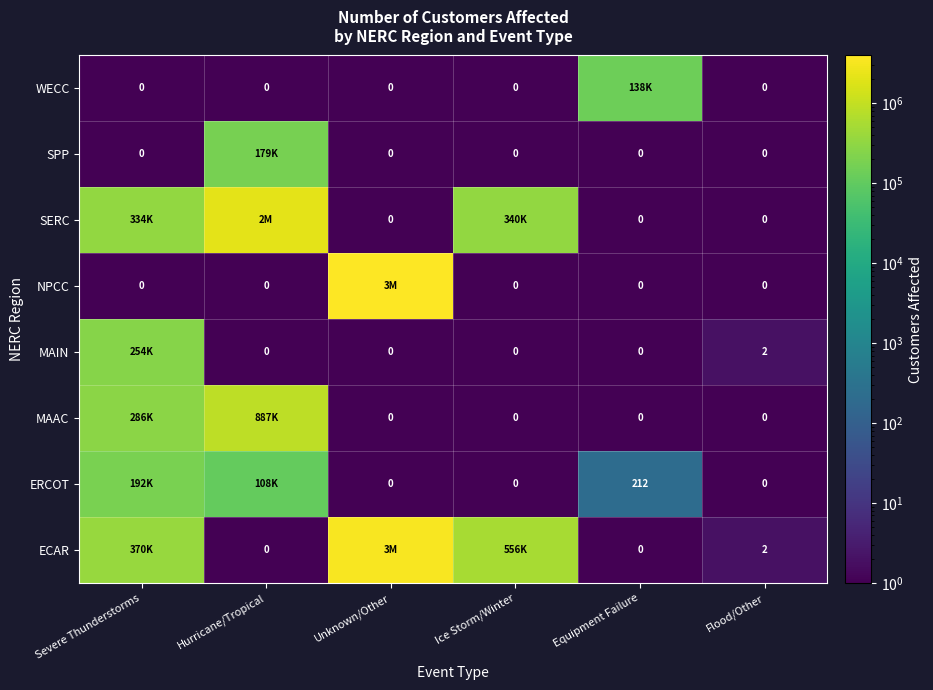

How many series are shown in this chart?

8